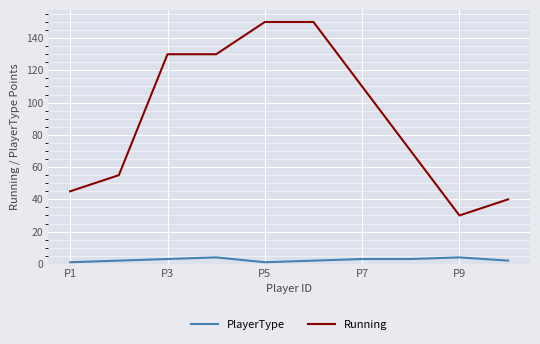

At how many categories does at least one series exceed 101?

5